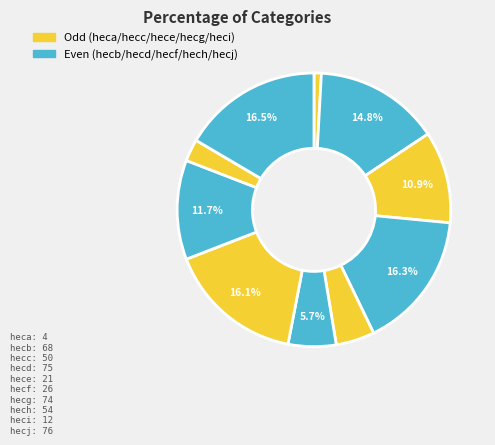

How many segments does this pie chart have?

10